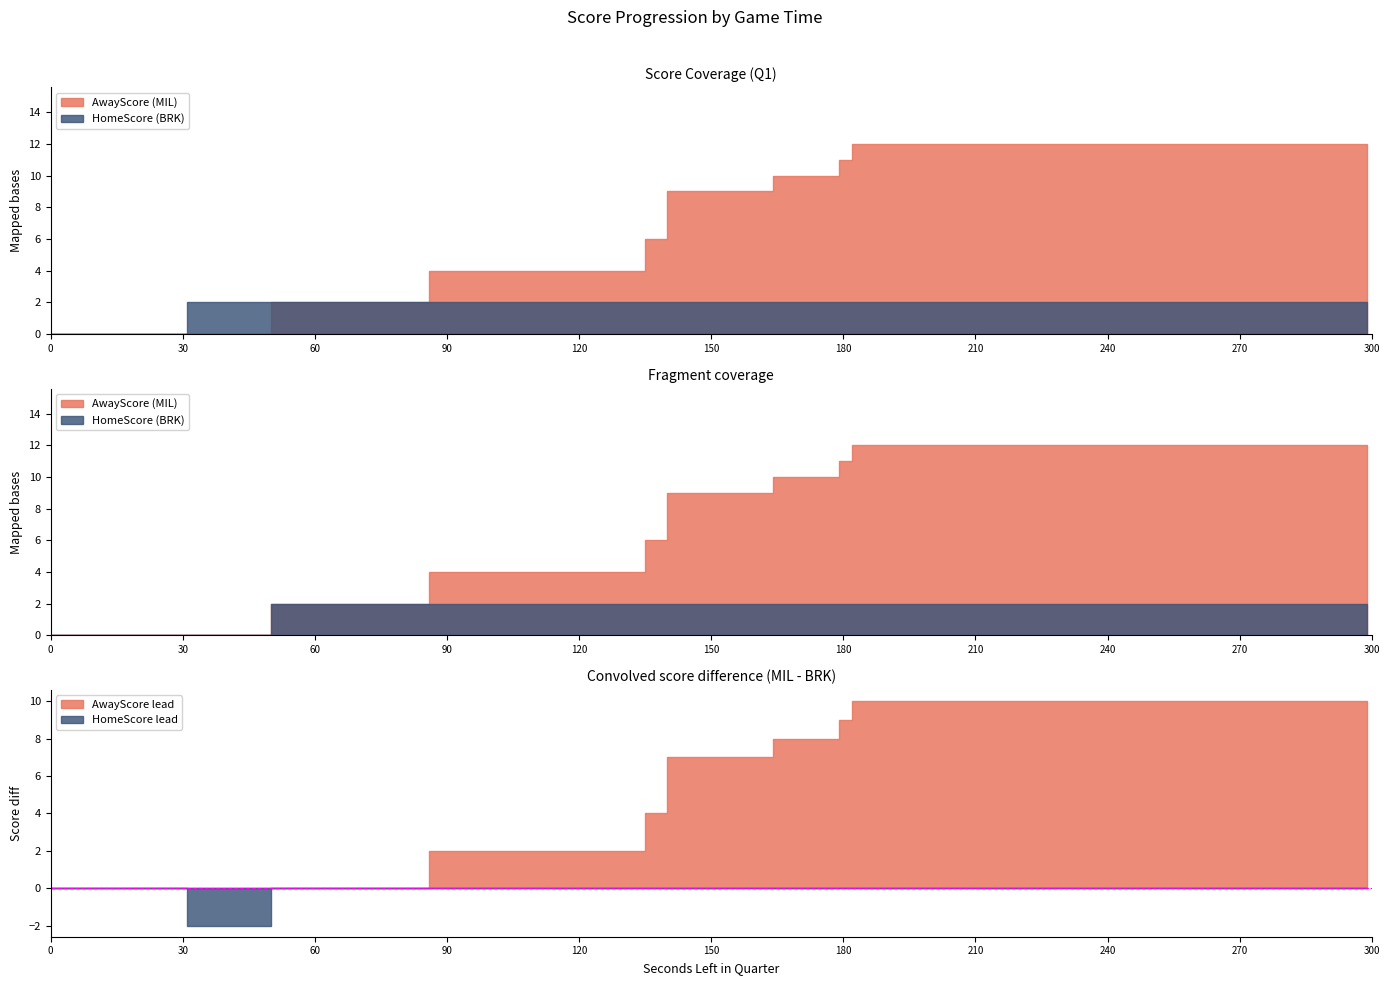

How many series are shown in this chart?

2